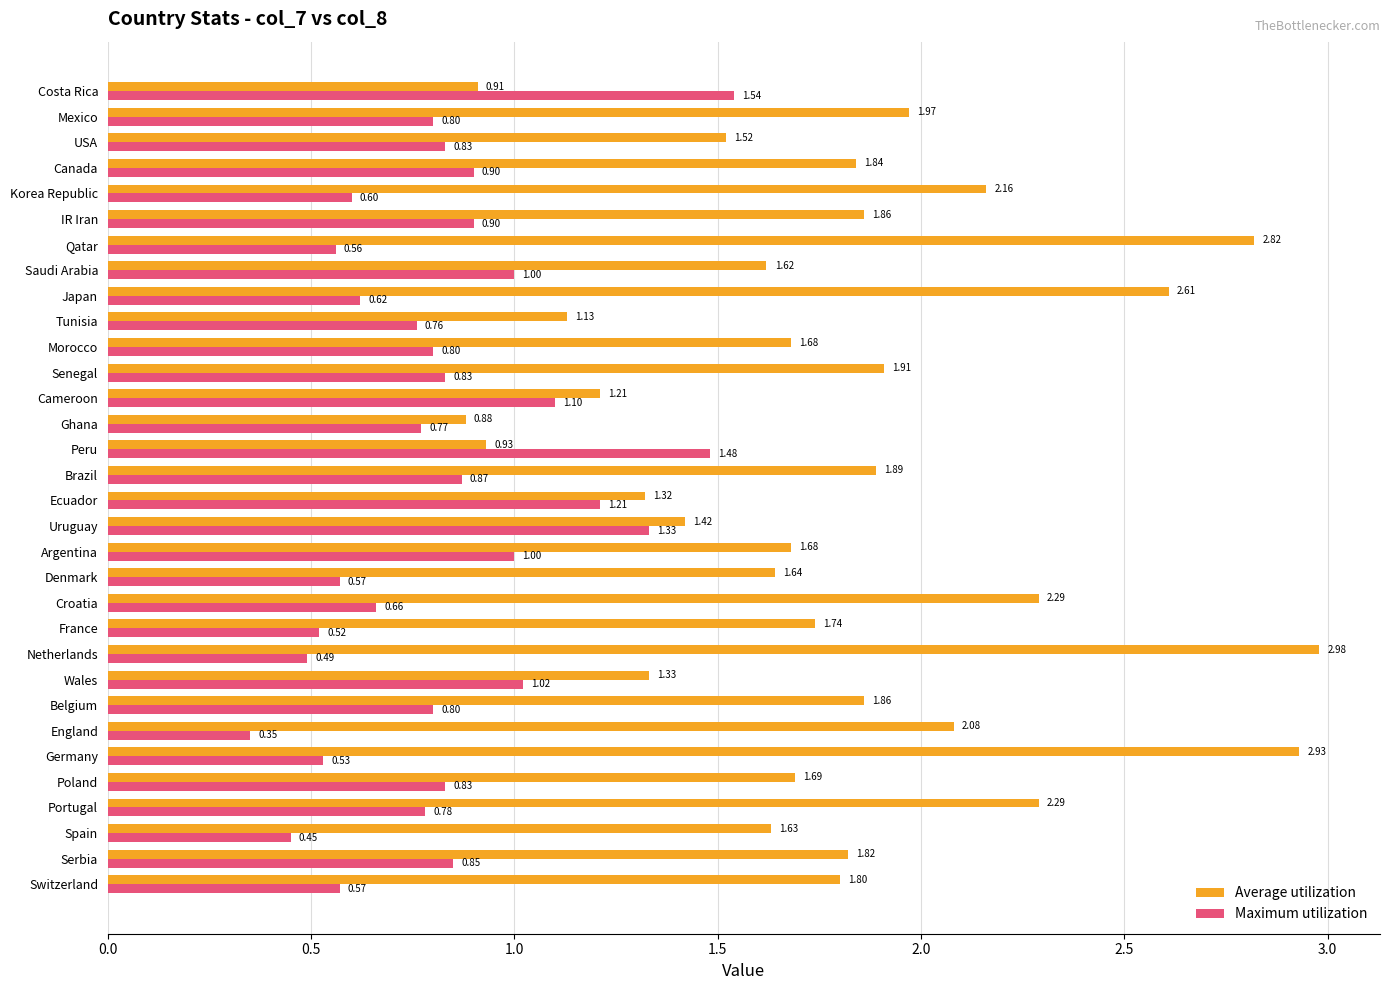

At which category does the chart reach its minimum across all series?

England